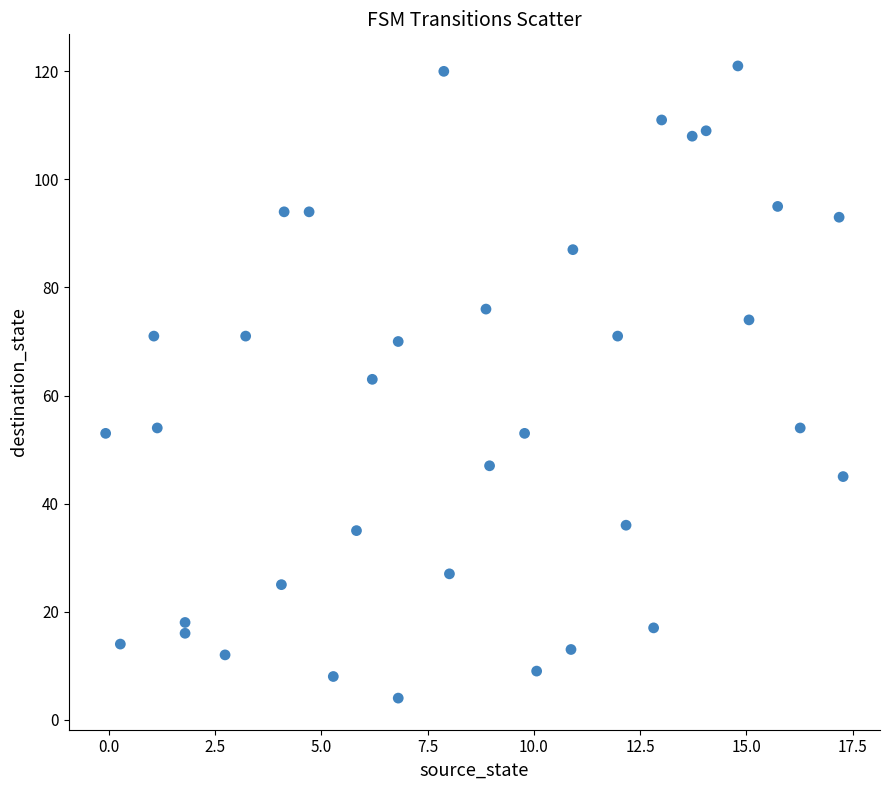

What is the range of Y values (max minus min)?

117